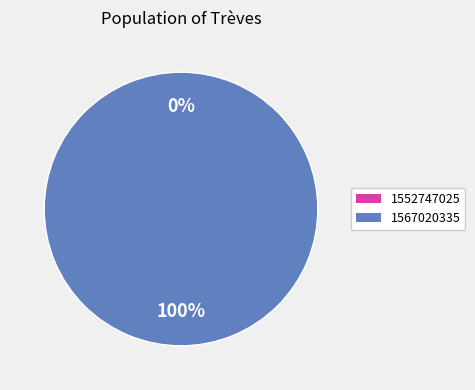

Rank the categories by value from lowest to highest.

1552747025, 1567020335